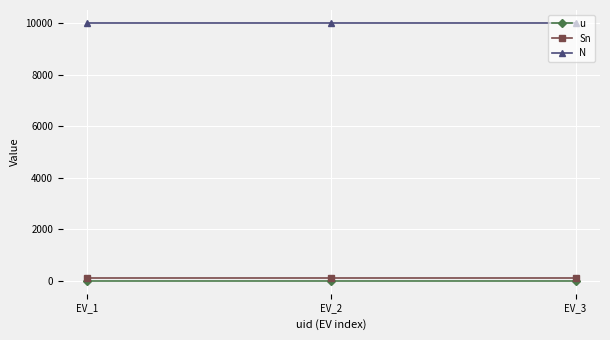

The value of N at EV_2 is 14280. True or false?

False